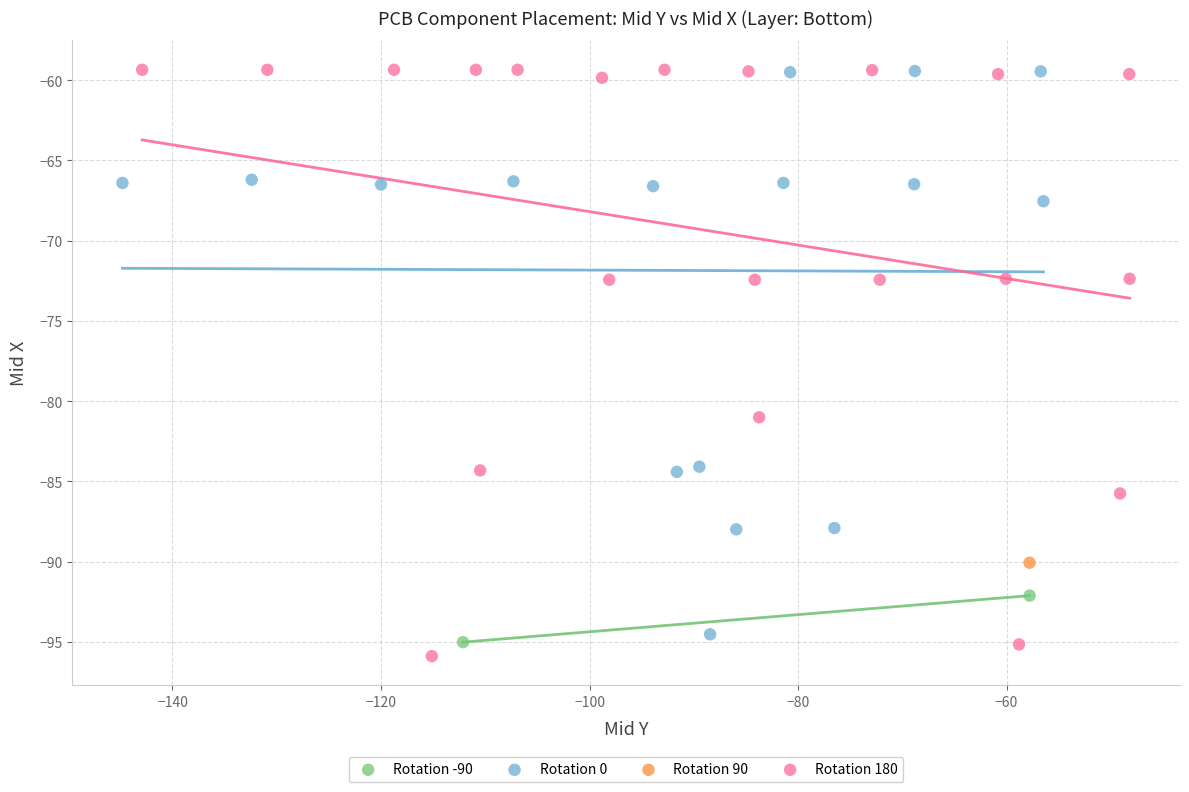

What are all the series names shown in the legend?

Rotation -90, Rotation 0, Rotation 90, Rotation 180